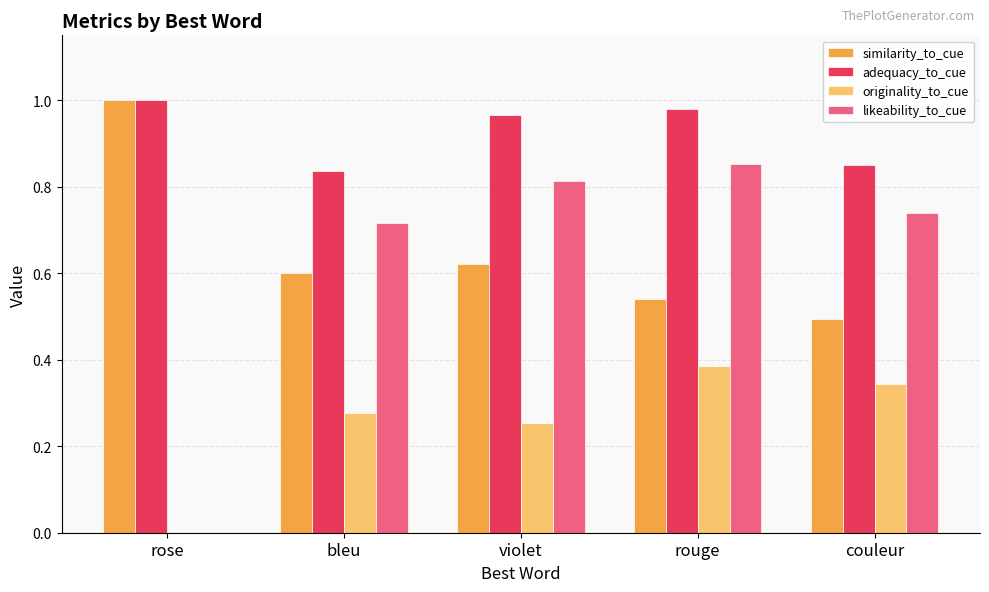

True or false: similarity_to_cue has a value of 0.5 at couleur.

True